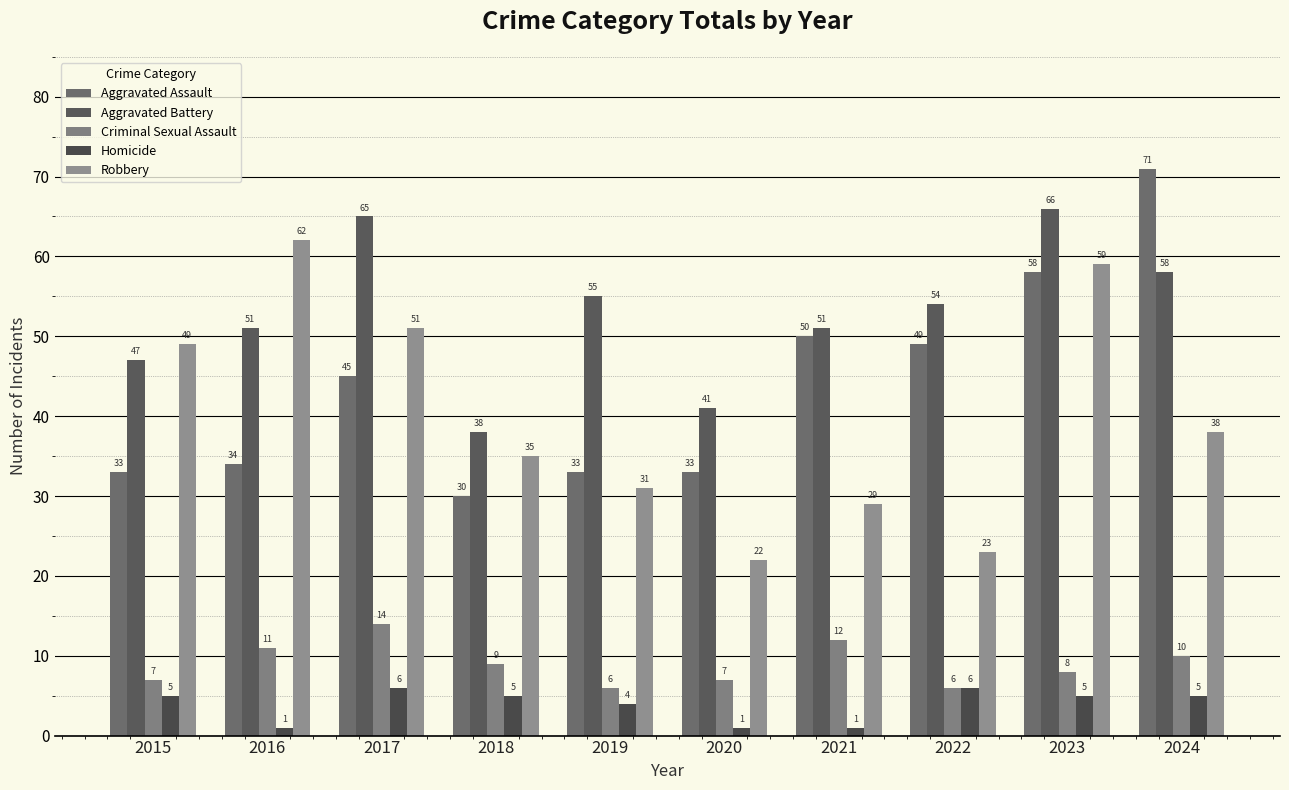

Which series changed the most between 2019 and 2024?

Aggravated Assault